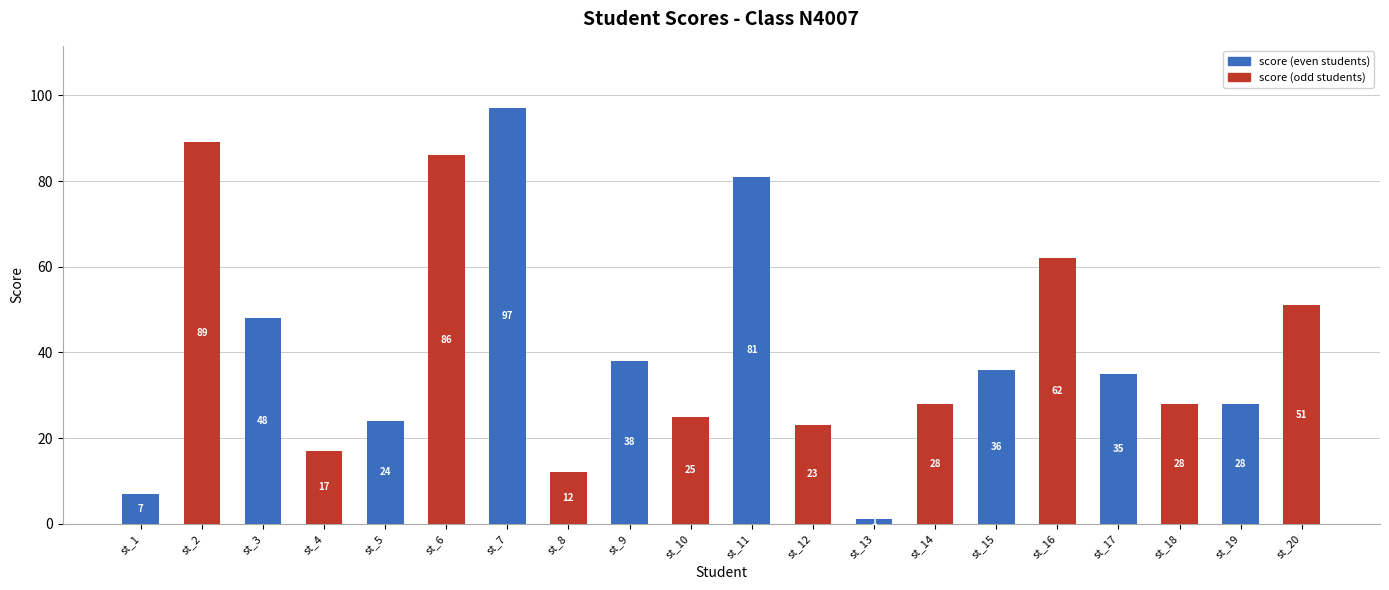

Which label corresponds to the smallest value in the chart?

st_13